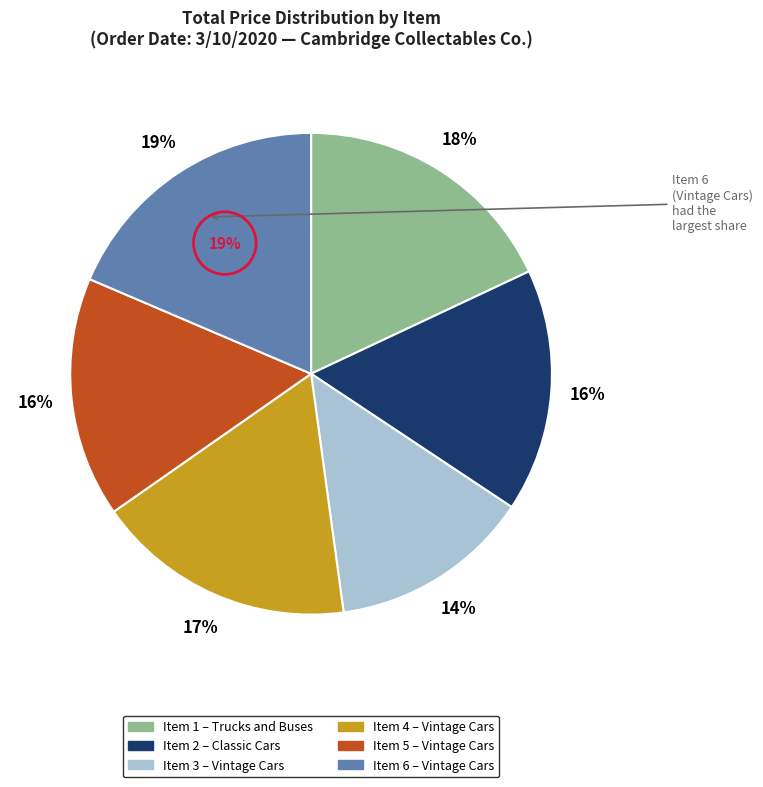

Combined, what portion of the pie is Vintage Cars (Item 4) and Trucks and Buses (Item 1)?

35.5%